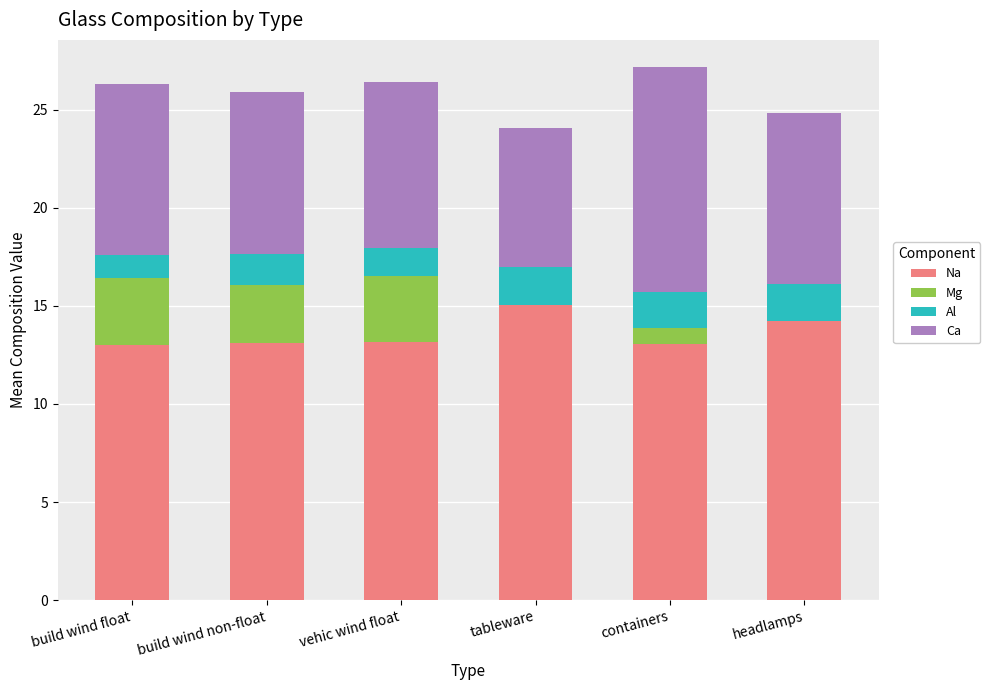

At which label does Na reach its peak?

tableware